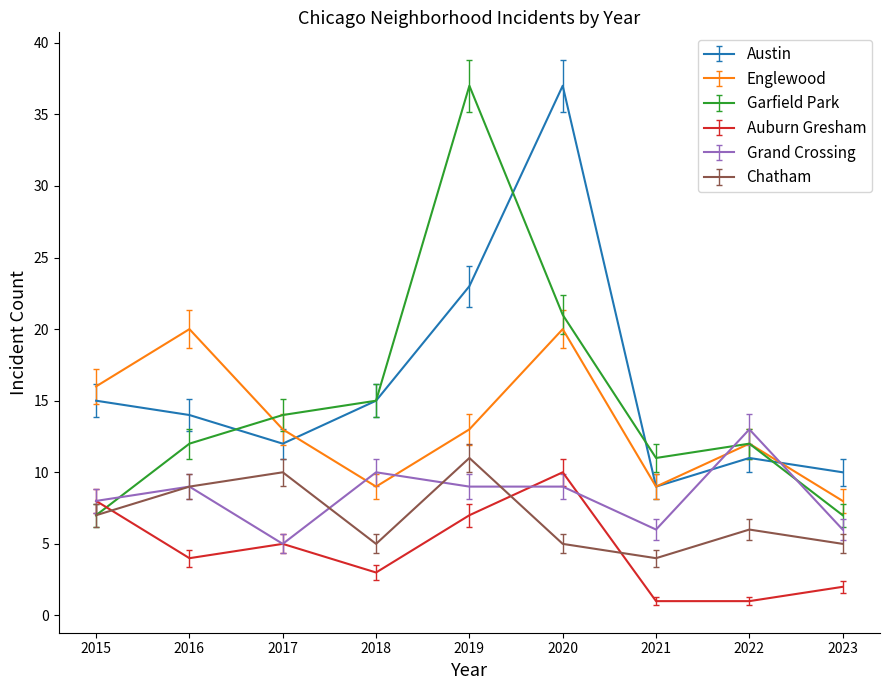

How many interior local peaks does the Chatham series have?

3